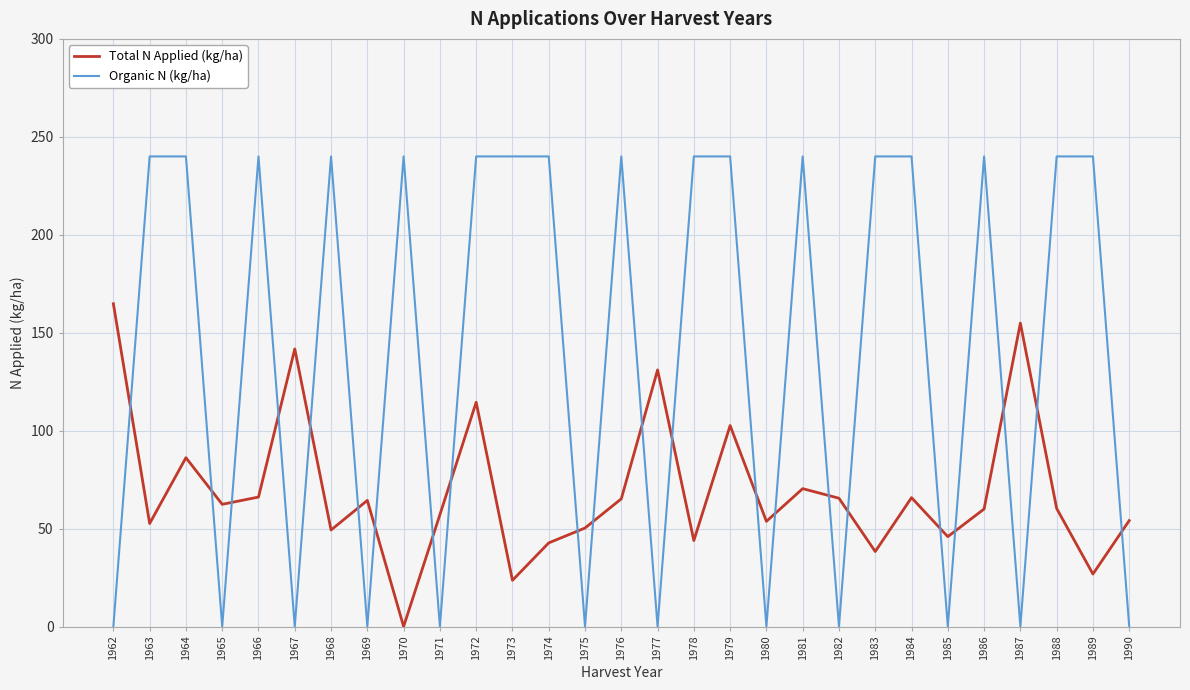

Which series changed the most between 1987 and 1990?

Total N Applied (kg/ha)